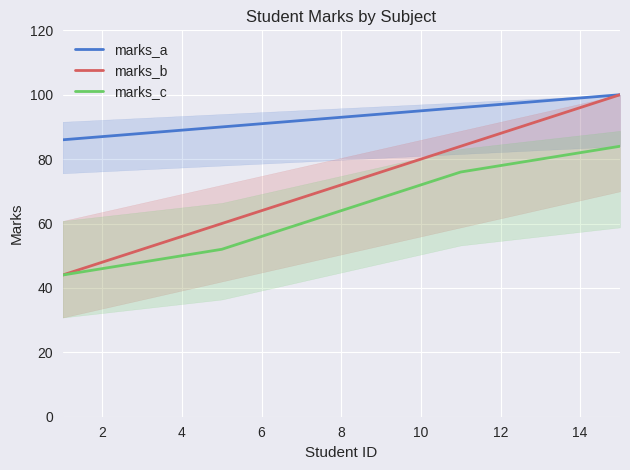

True or false: marks_c has more than 0 points higher than both neighbors.

False